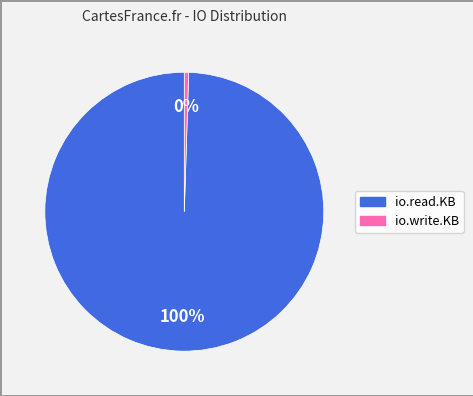

Which category accounts for the majority?

io.read.KB